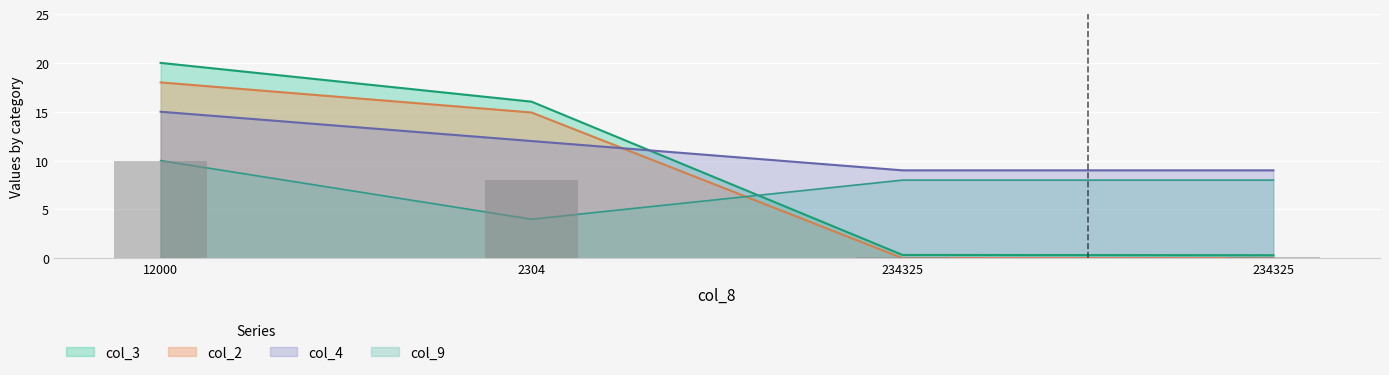

What are all the series names shown in the legend?

col_3, col_2, col_4, col_9